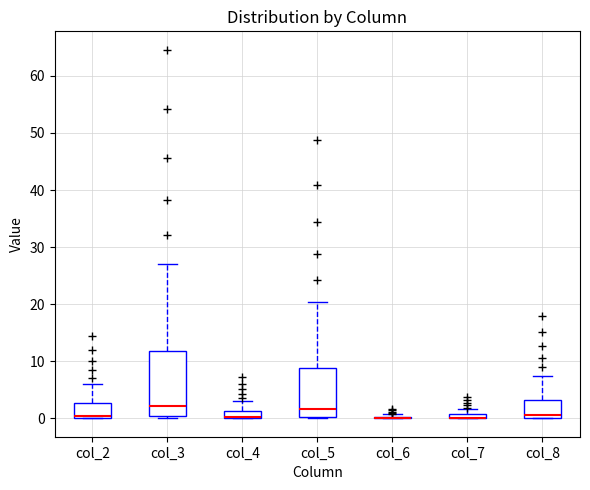

Where is the lower edge of the box for col_8 on the y-axis? The values are not printed on the chart, so give them approximately, as read against the axis.

0